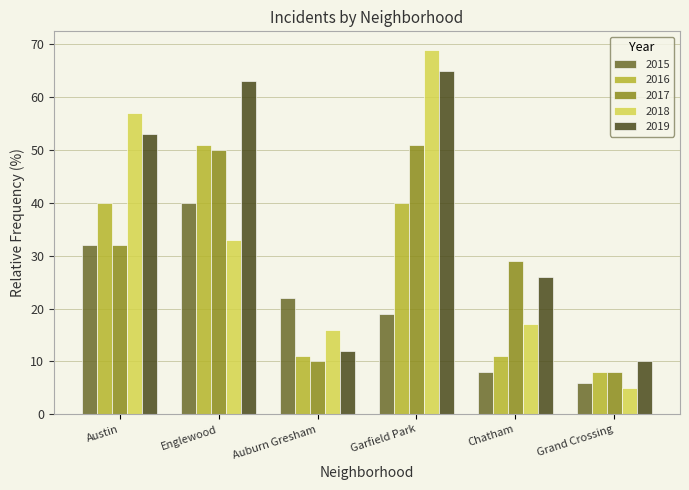

What position from the left is Englewood?

2